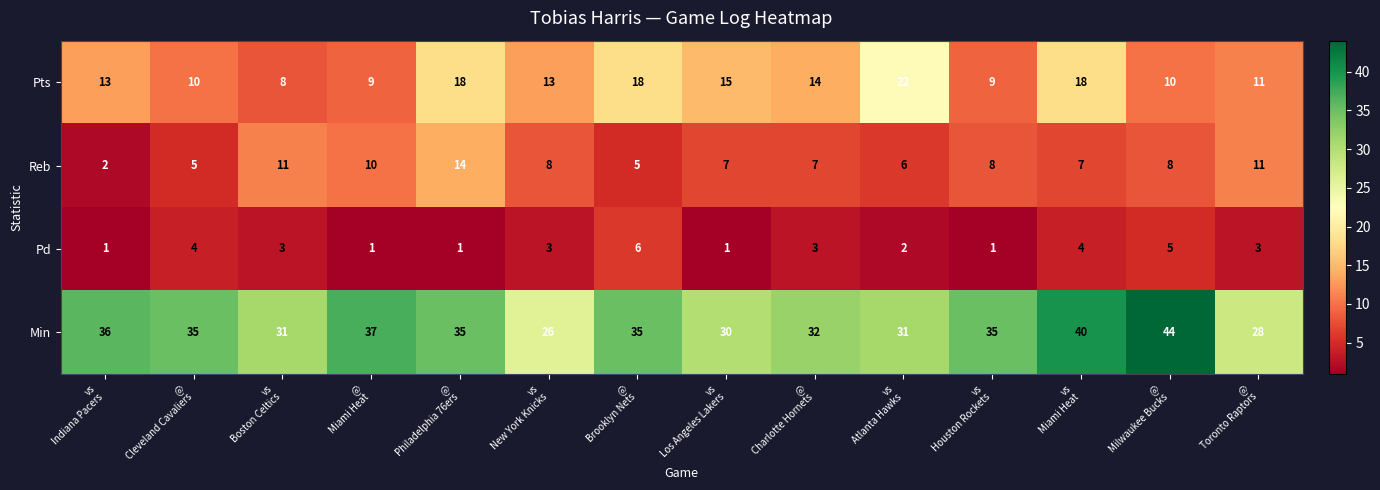

At which category is the sum across all series the highest?

vs
Miami Heat